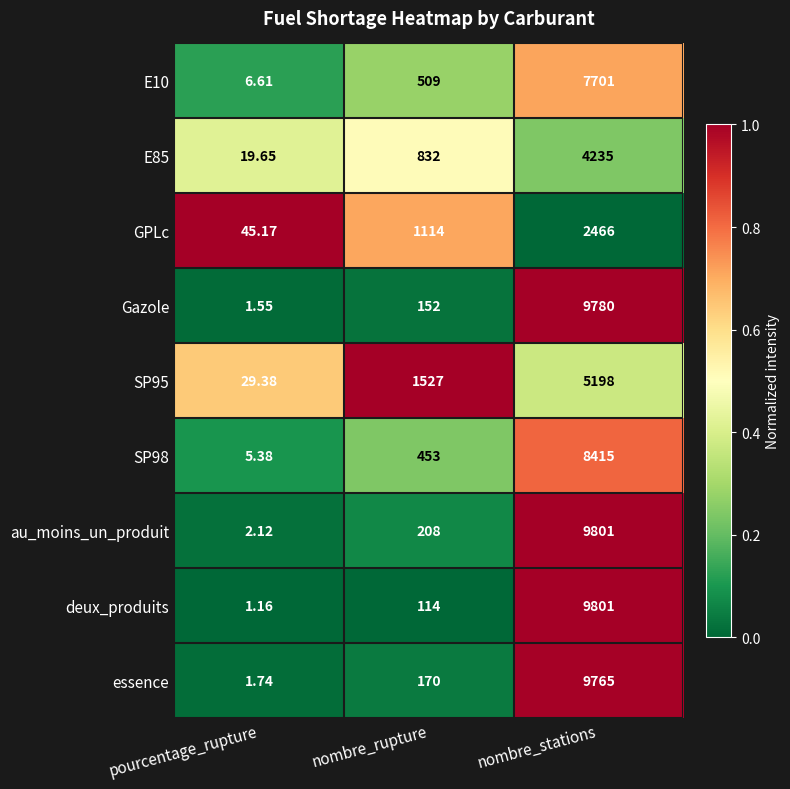

Rank the categories by E85 value from highest to lowest.

nombre_stations, nombre_rupture, pourcentage_rupture